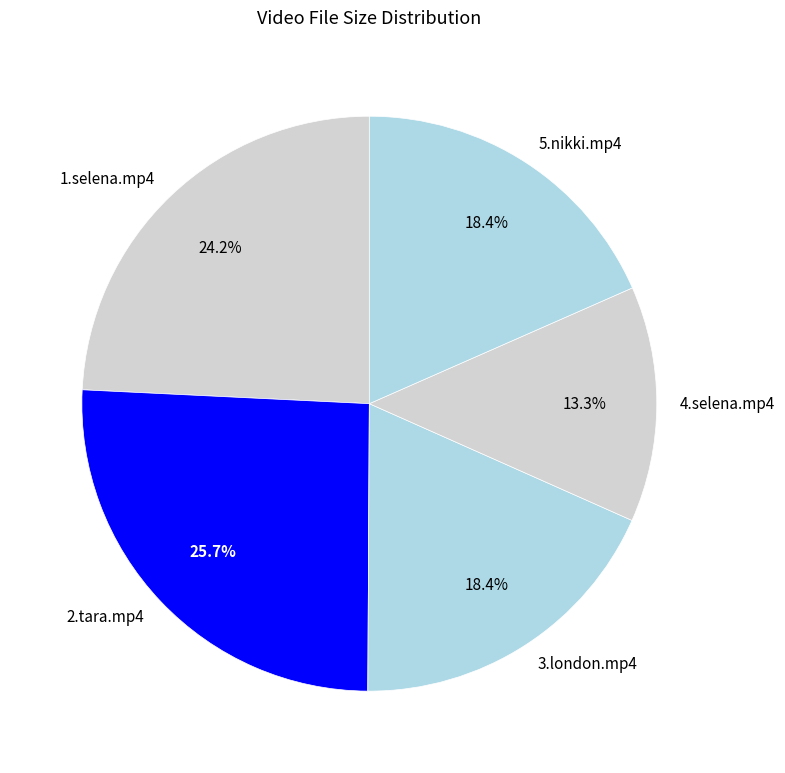

What percentage do 1.selena.mp4 and 2.tara.mp4 together represent?

49.9%